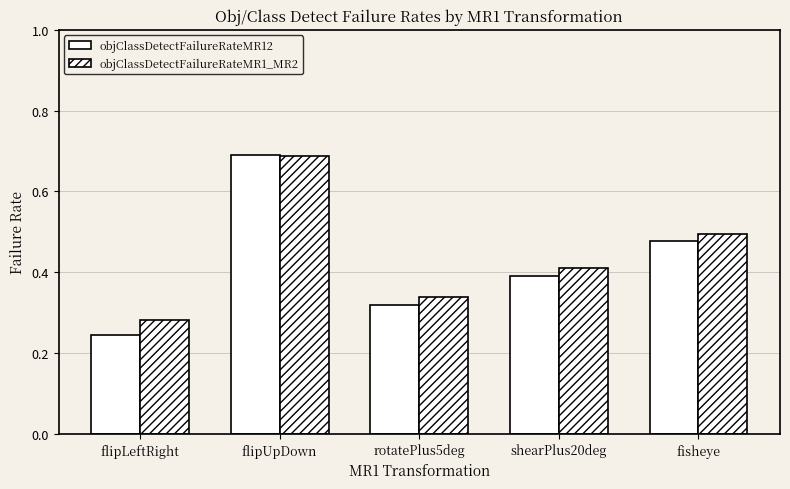

Where is objClassDetectFailureRateMR1_MR2 nearest to the value 0?

flipLeftRight